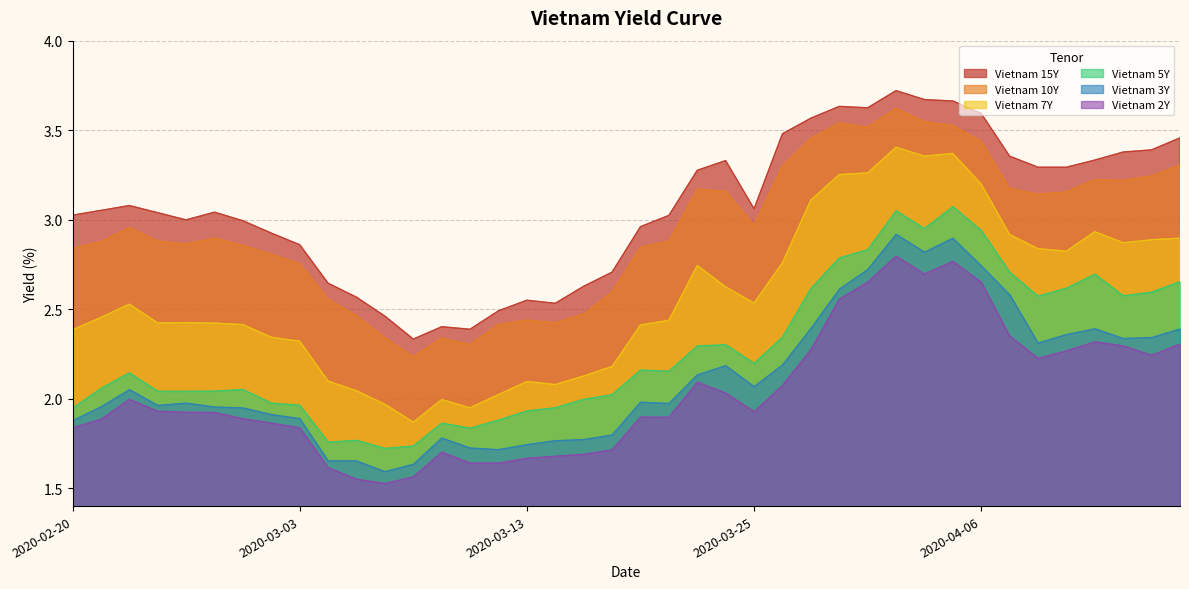

Which has a higher value, 2020-02-27 or 2020-03-27?

2020-03-27